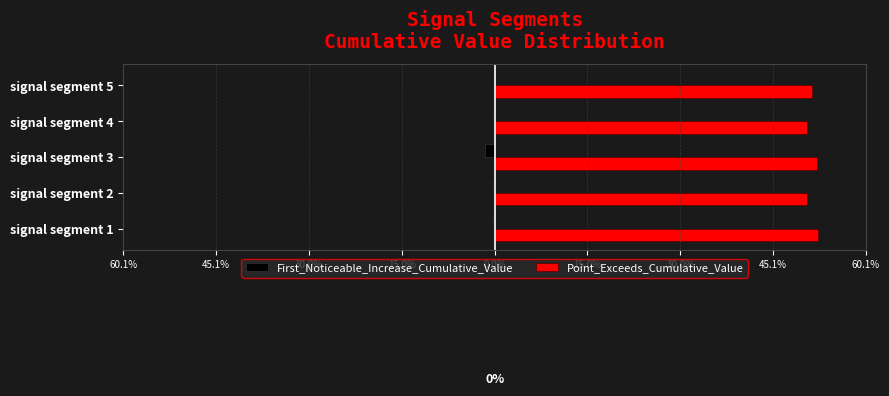

What are all the series names shown in the legend?

First_Noticeable_Increase_Cumulative_Value, Point_Exceeds_Cumulative_Value